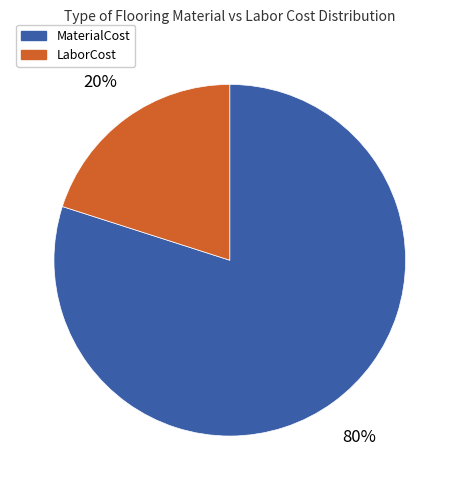

What percentage is the LaborCost slice, to the nearest percent?

20%